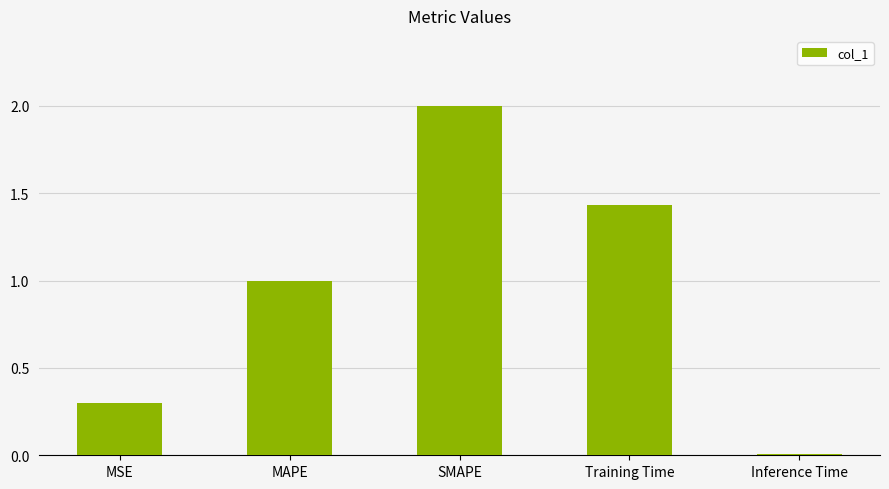

Which has a higher value, Inference Time or MAPE?

MAPE